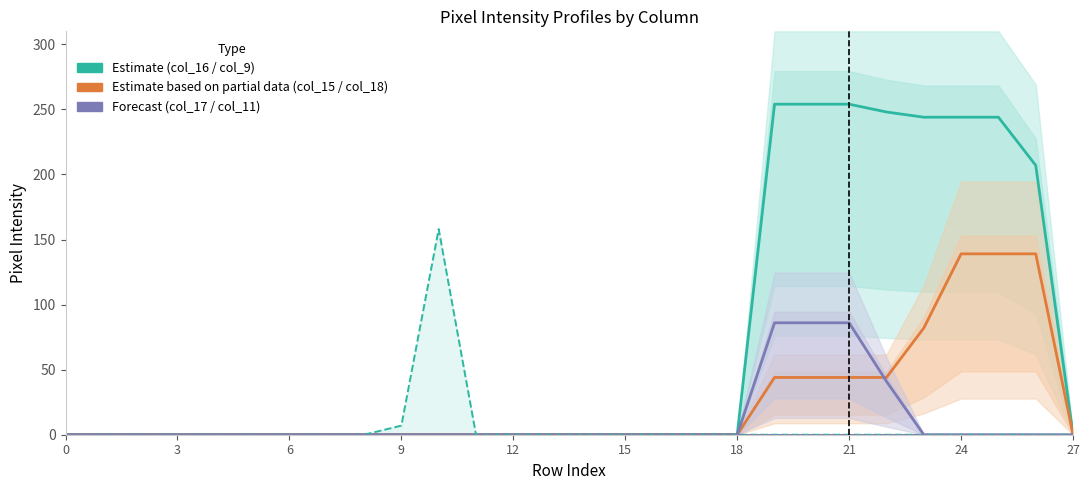

Rank the series at 6 from lowest to highest value.

col_16, col_15, col_17, col_9, col_18, col_11